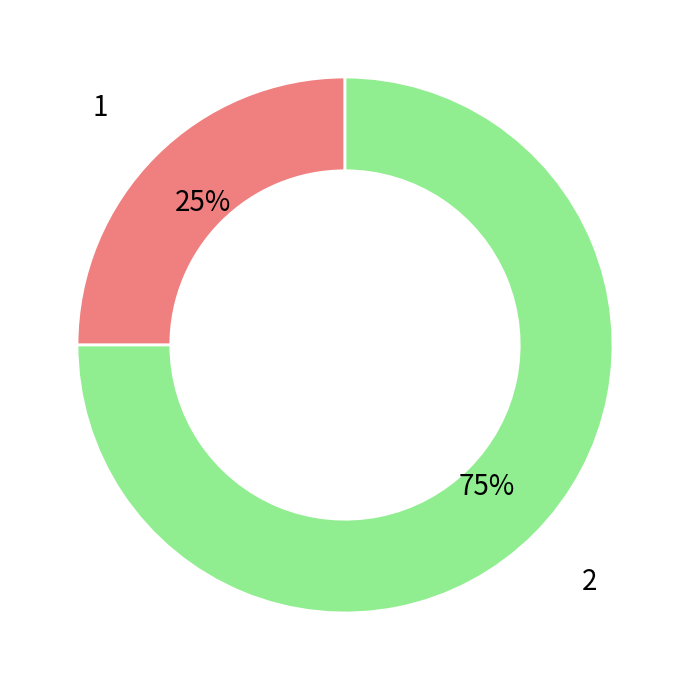

To the nearest percent, what percentage of the pie is 2?

75%